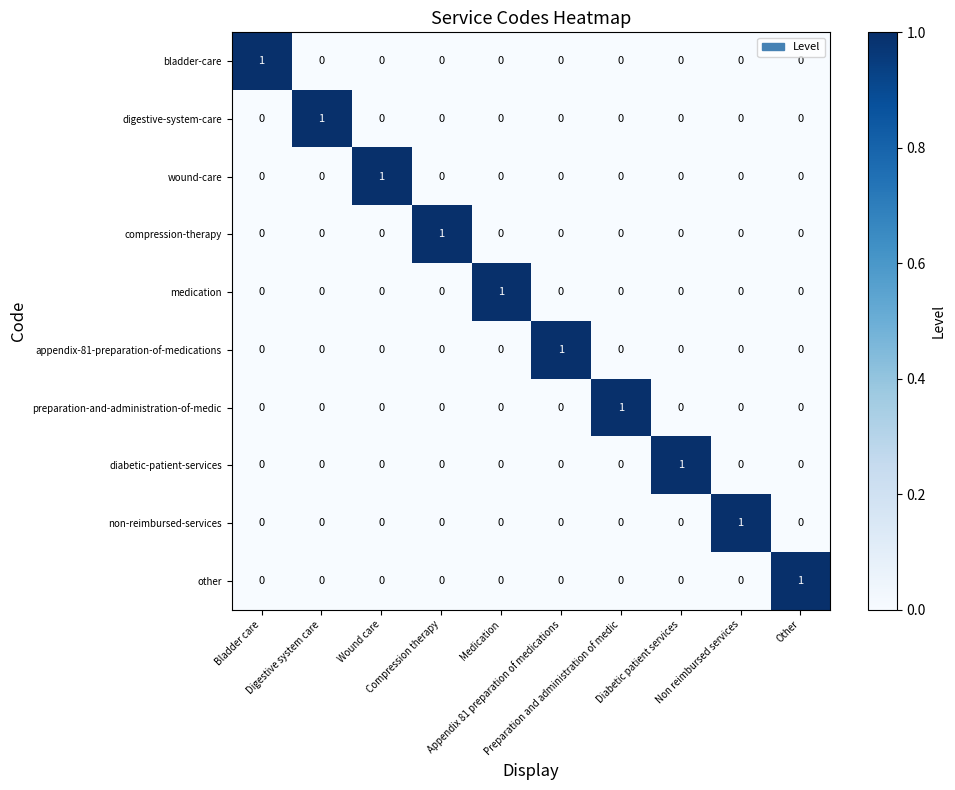

Count the non-reimbursed-services values in the range 0 to 1.

10